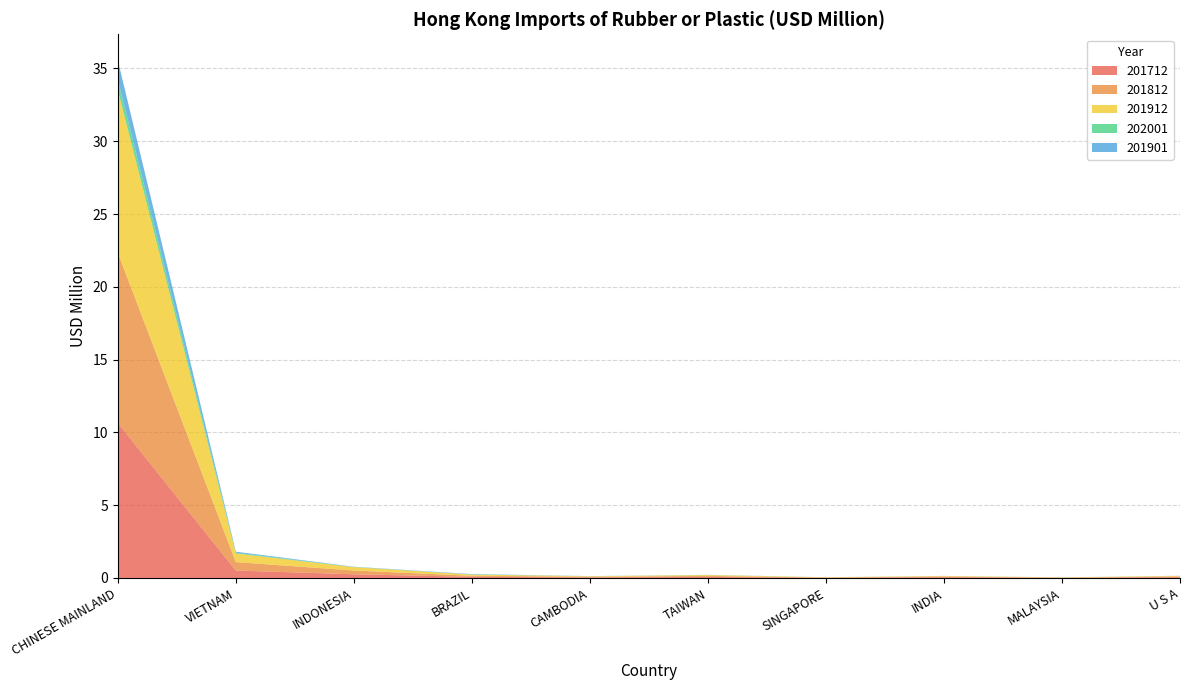

Reading left to right, what are all the values shown in this chart?

201712: 10.6	0.5	0.3	0.1	0.0	0.1	0.0	0.1	0.0	0.1
201812: 11.7	0.6	0.3	0.1	0.0	0.1	0.0	0.1	0.0	0.1
201912: 11.2	0.6	0.2	0.1	0.0	0.1	0.0	0.0	0.0	0.0
202001: 0.7	0.1	0.0	0.0	0.0	0.0	0.0	0.0	0.0	0.0
201901: 1.3	0.1	0.0	0.0	0.0	0.0	0.0	0.0	0.0	0.0